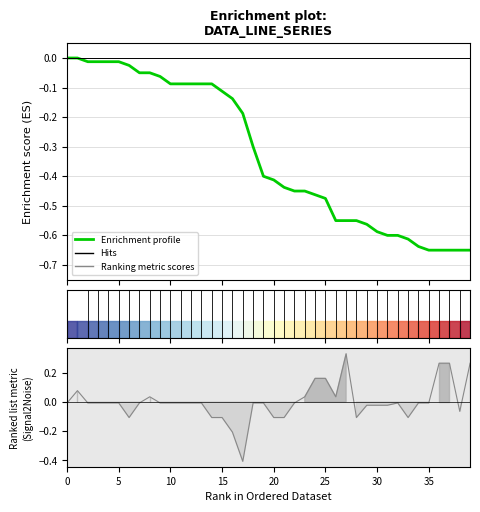

What is the label of the 34th point from the left?

33